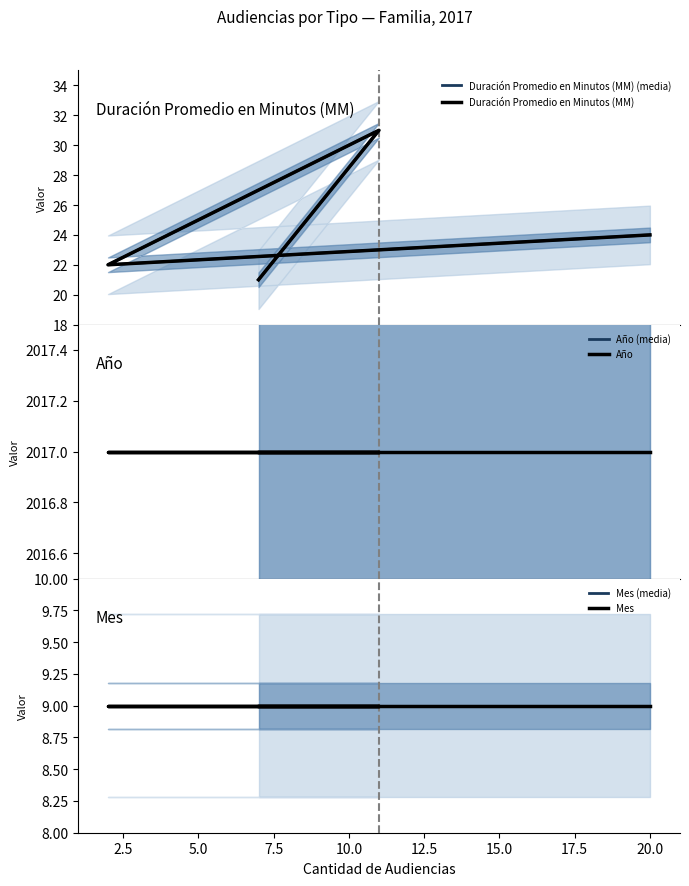

What is the approximate value of Mes at 5.0?

9